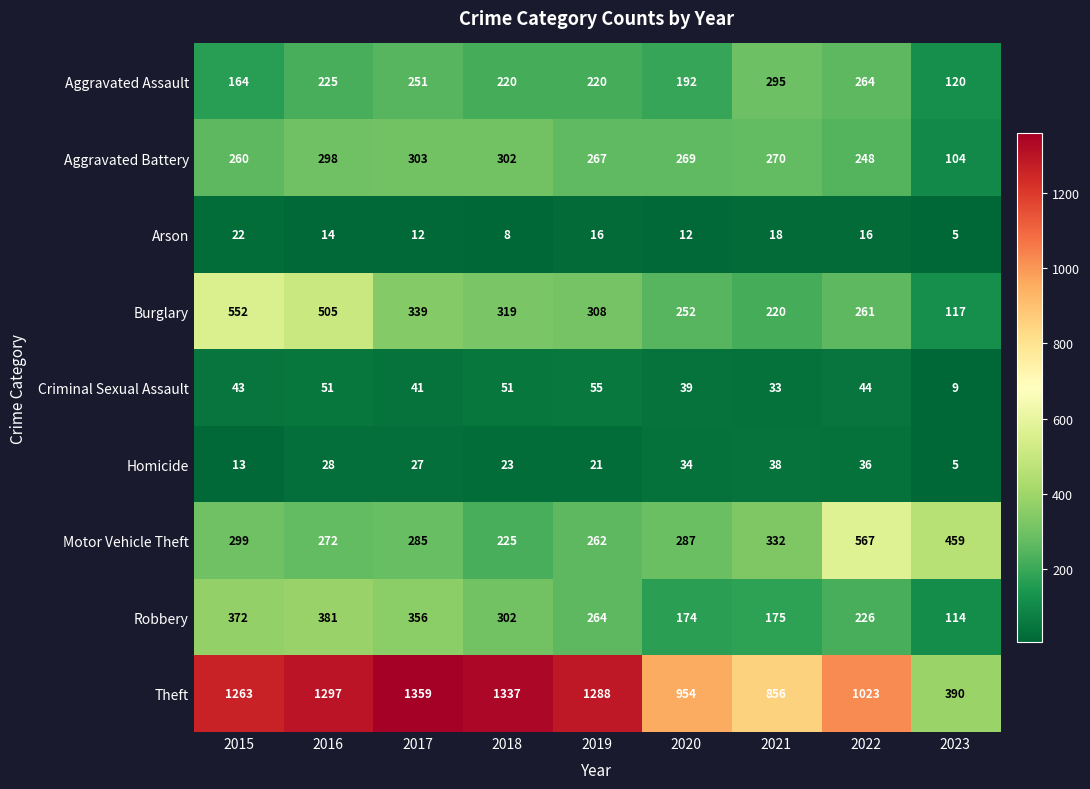

Rank the series by their maximum value, from highest to lowest.

Theft, Motor Vehicle Theft, Burglary, Robbery, Aggravated Battery, Aggravated Assault, Criminal Sexual Assault, Homicide, Arson